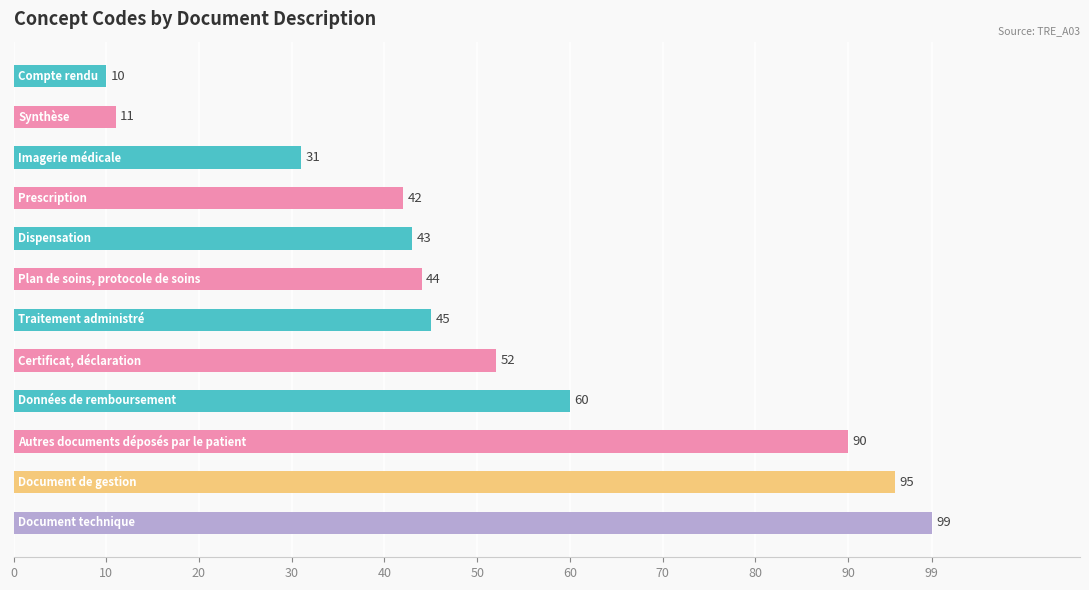

What is the minimum value shown in the chart?

10